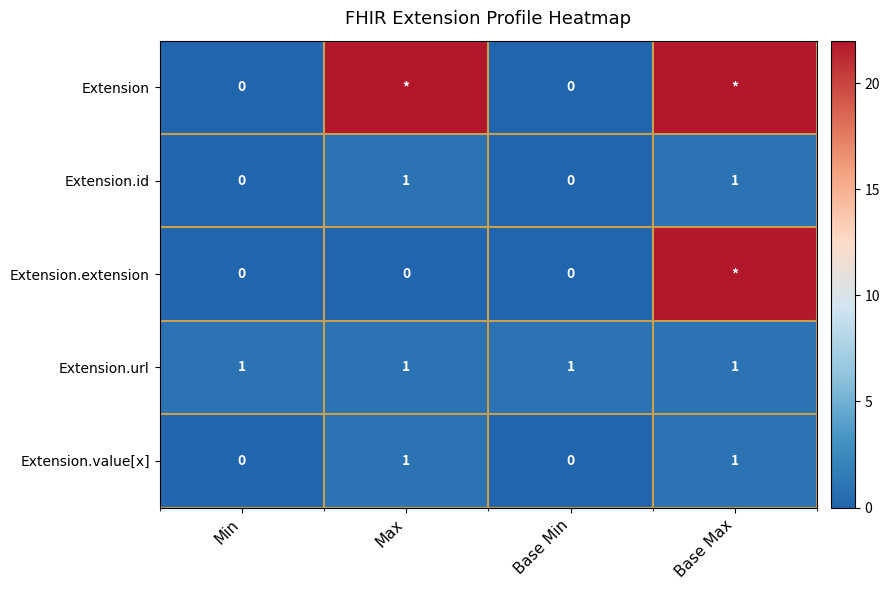

Between Base Min and Base Max, which is larger?

Base Max